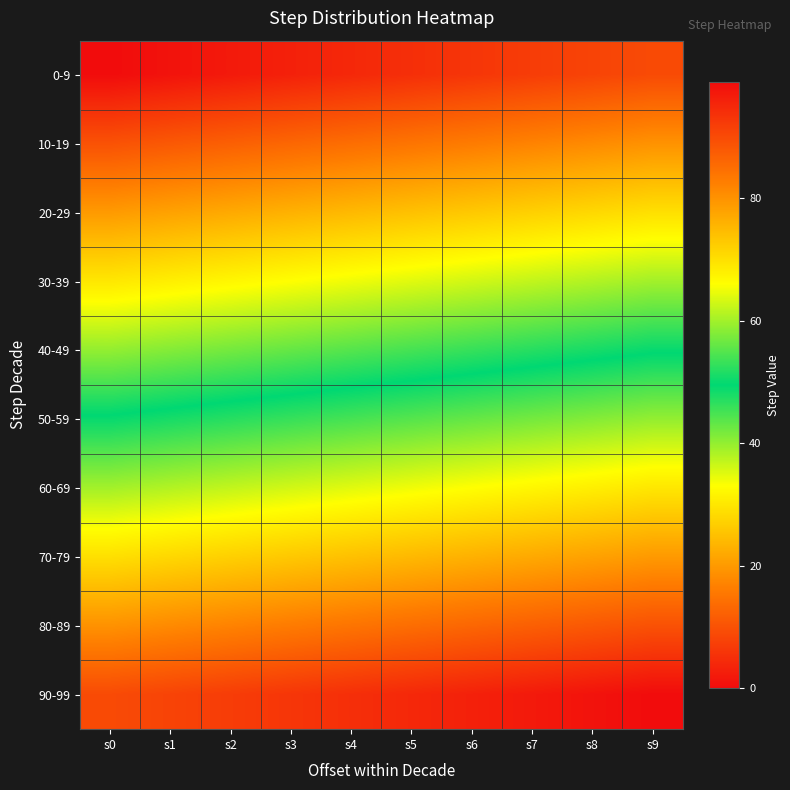

Reading left to right, extract all data points from this chart.

0-9: s0=0	s1=1	s2=2	s3=3	s4=4	s5=5	s6=6	s7=7	s8=8	s9=9
10-19: s0=10	s1=11	s2=12	s3=13	s4=14	s5=15	s6=16	s7=17	s8=18	s9=19
20-29: s0=20	s1=21	s2=22	s3=23	s4=24	s5=25	s6=26	s7=27	s8=28	s9=29
30-39: s0=30	s1=31	s2=32	s3=33	s4=34	s5=35	s6=36	s7=37	s8=38	s9=39
40-49: s0=40	s1=41	s2=42	s3=43	s4=44	s5=45	s6=46	s7=47	s8=48	s9=49
50-59: s0=50	s1=51	s2=52	s3=53	s4=54	s5=55	s6=56	s7=57	s8=58	s9=59
60-69: s0=60	s1=61	s2=62	s3=63	s4=64	s5=65	s6=66	s7=67	s8=68	s9=69
70-79: s0=70	s1=71	s2=72	s3=73	s4=74	s5=75	s6=76	s7=77	s8=78	s9=79
80-89: s0=80	s1=81	s2=82	s3=83	s4=84	s5=85	s6=86	s7=87	s8=88	s9=89
90-99: s0=90	s1=91	s2=92	s3=93	s4=94	s5=95	s6=96	s7=97	s8=98	s9=99